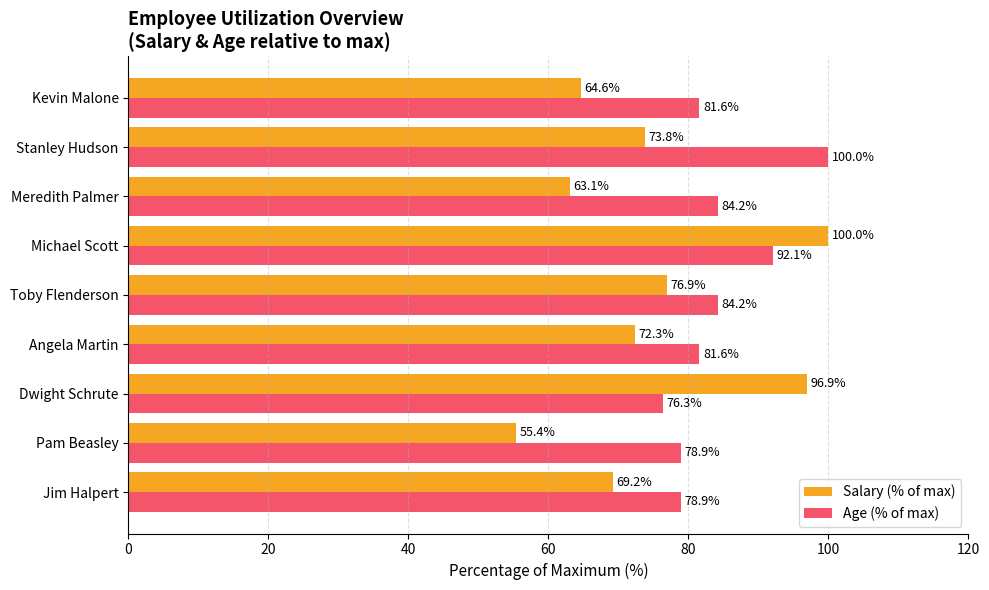

At how many categories does at least one series exceed 68?

9